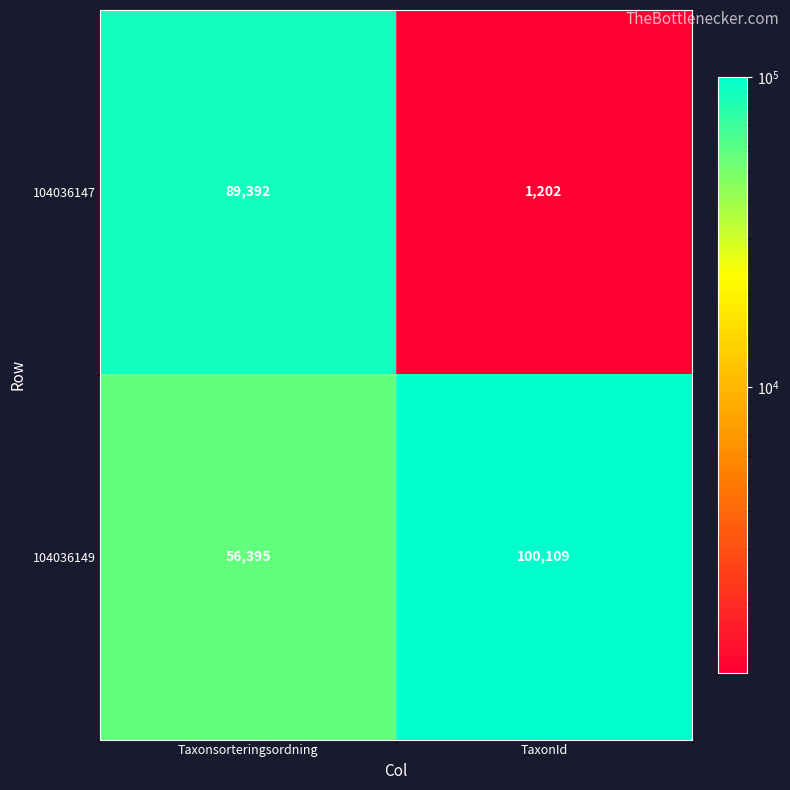

Rank the series by their maximum value, from highest to lowest.

104036149, 104036147